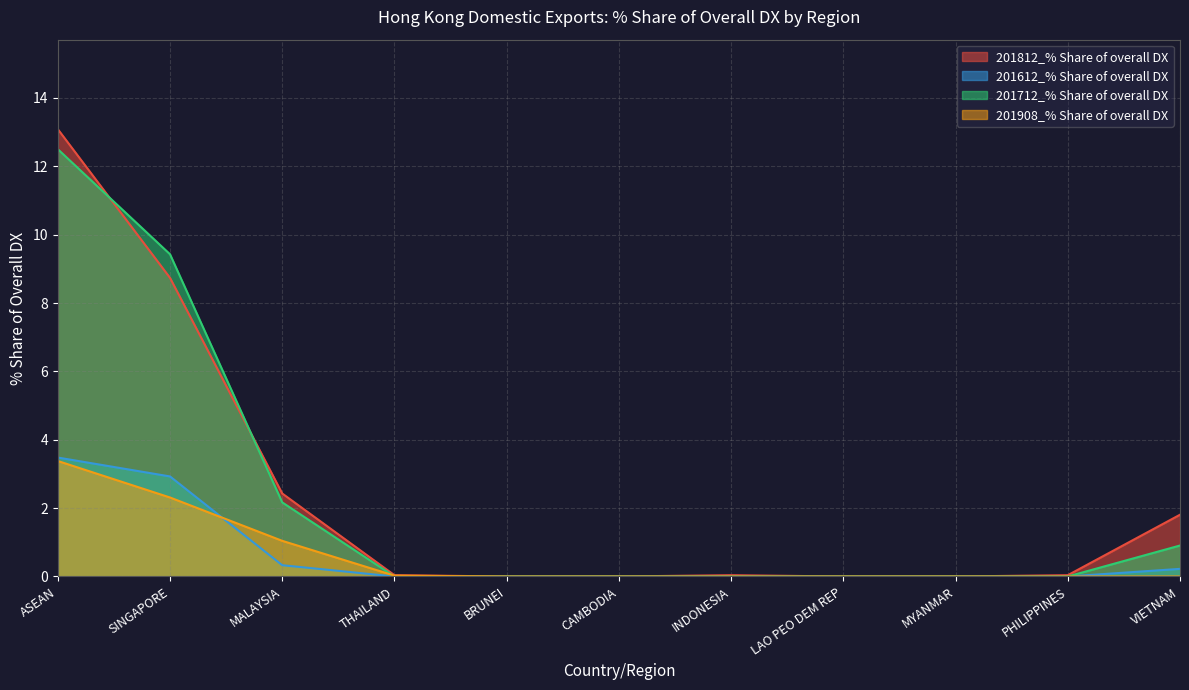

What position from the right is CAMBODIA?

6